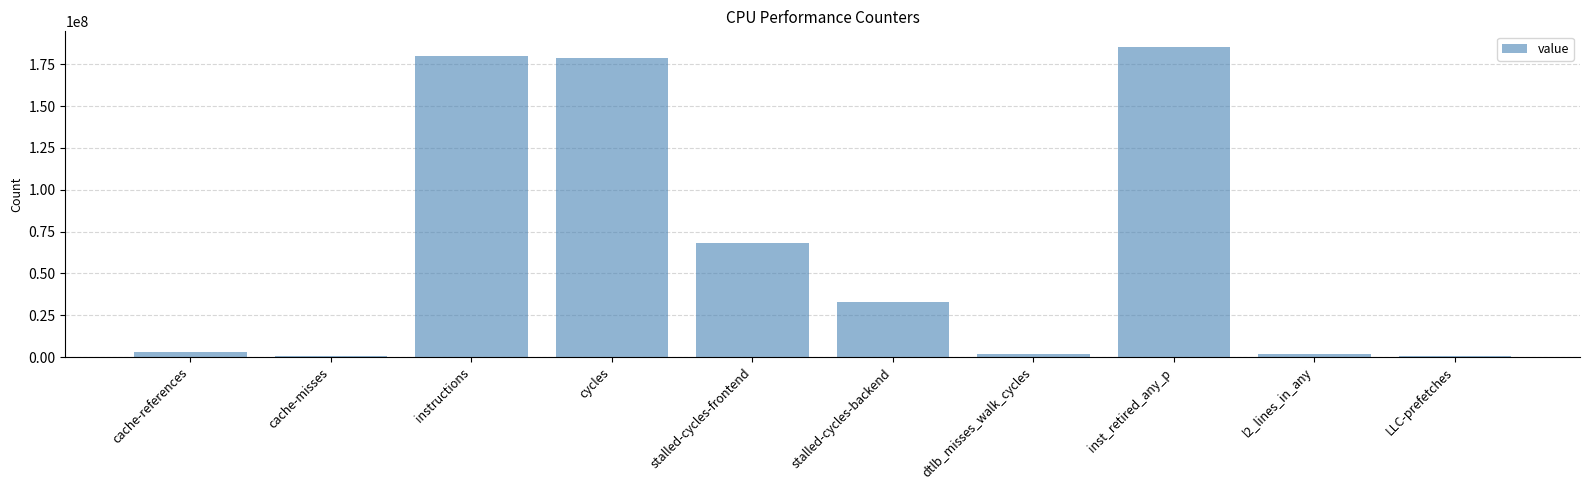

The chart shows a value of 1695712 at dtlb_misses_walk_cycles. True or false?

True